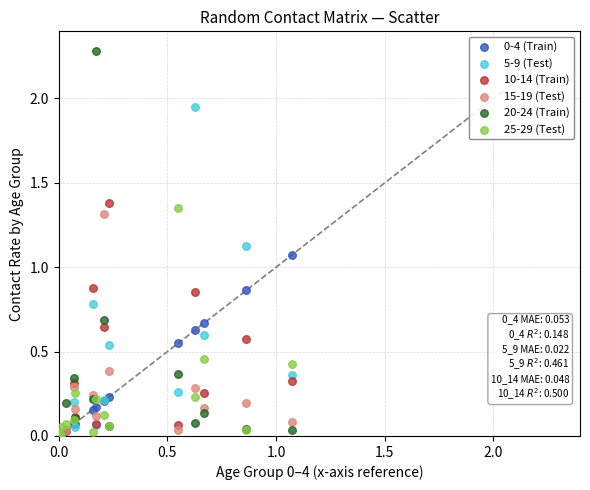

Which series has the widest spread of Y values?

20-24 (Train)